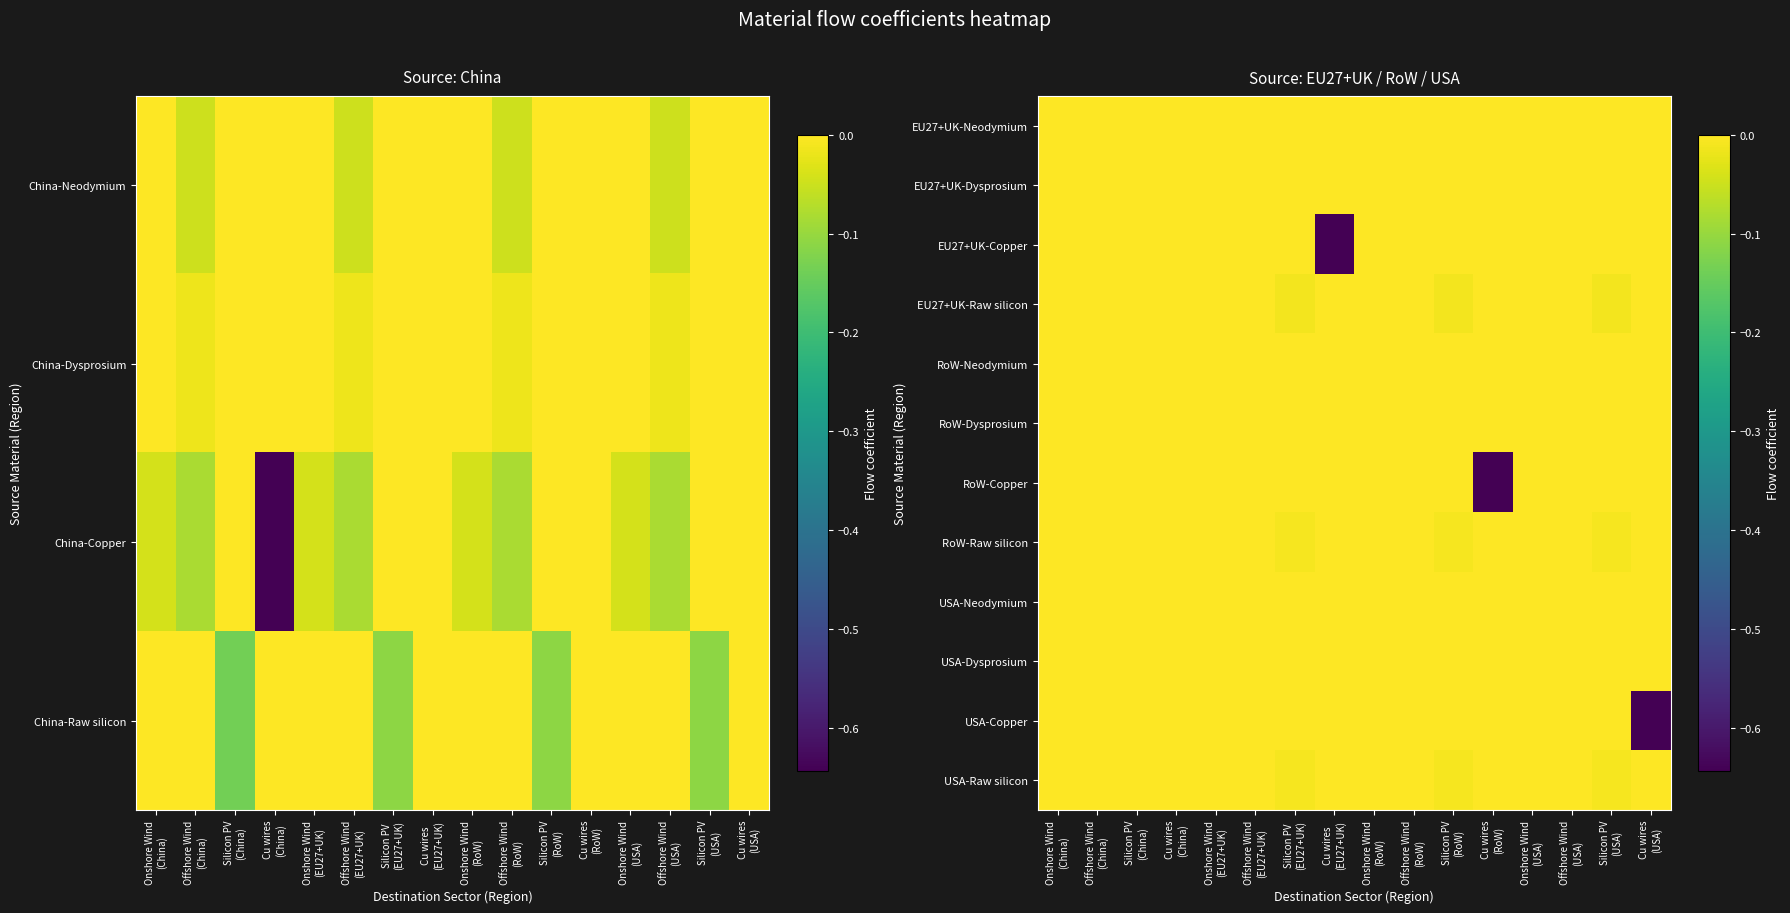

At which label does EU27+UK-Copper reach its minimum?

Cu wires (EU27+UK)